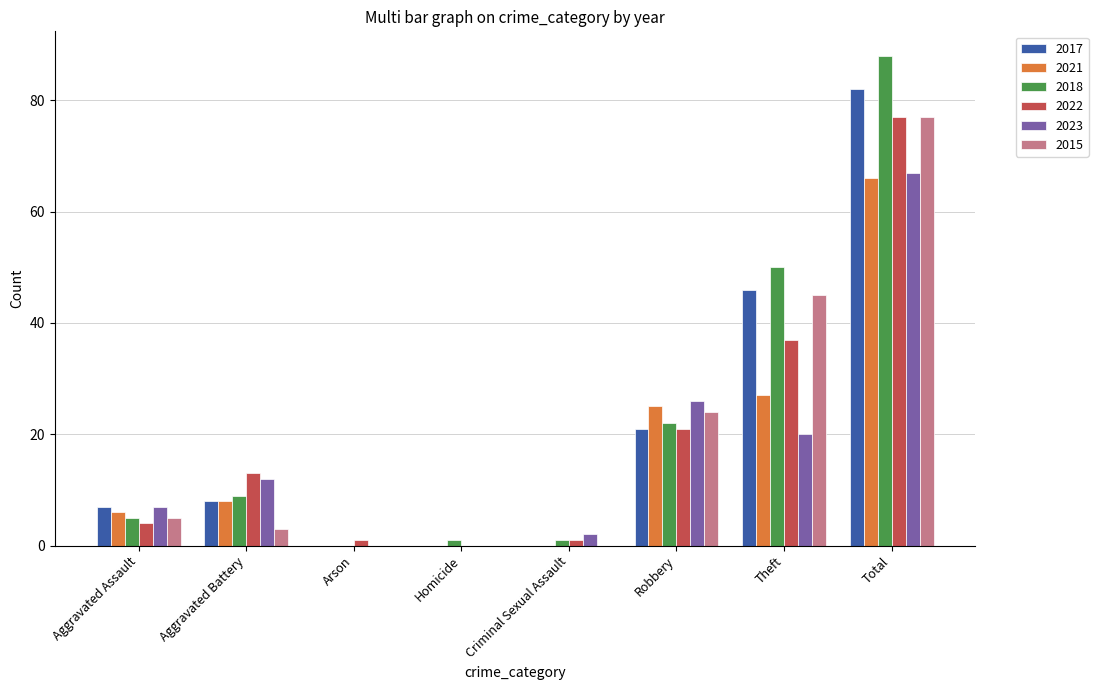

At which category is the sum across all series the highest?

Total